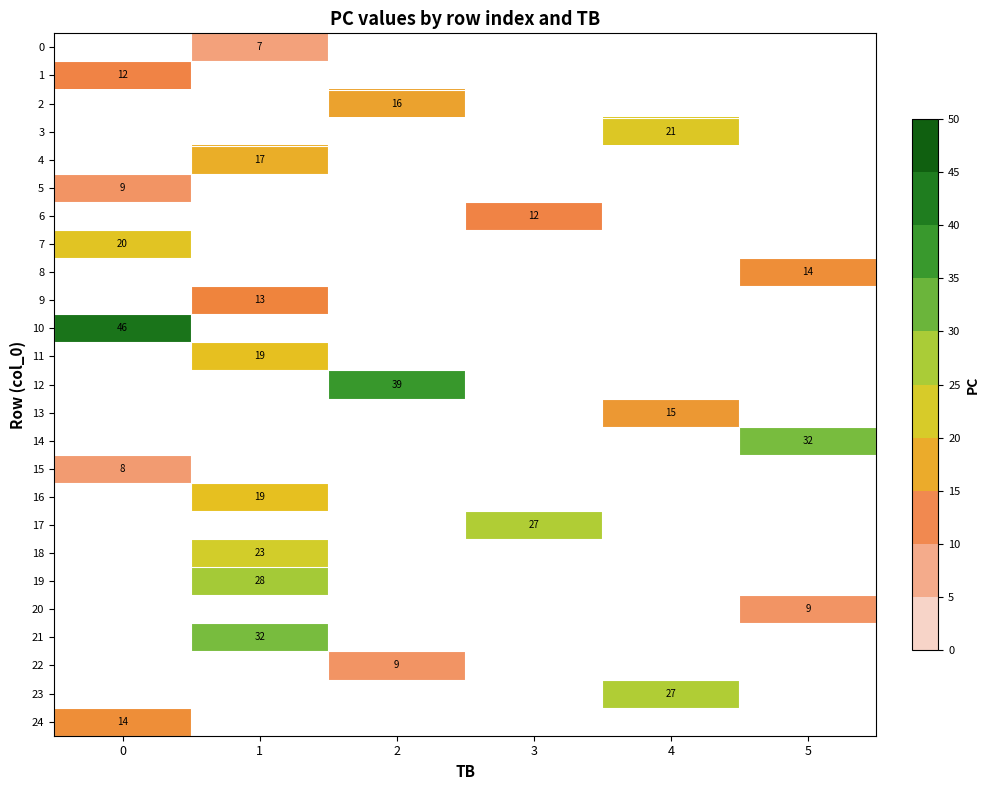

The value of 2 at 2 is 16. True or false?

True